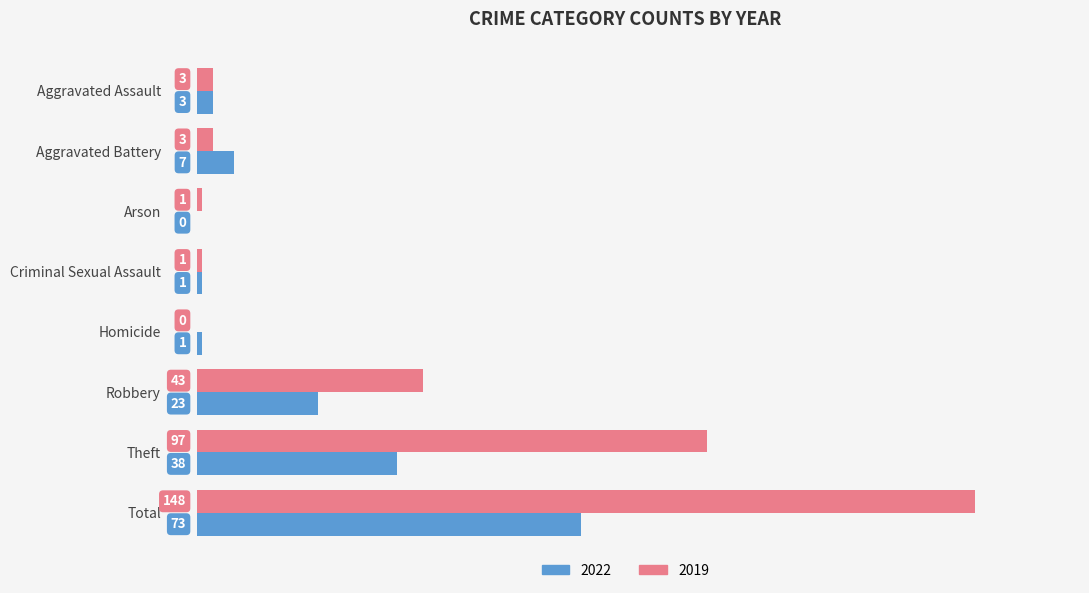

What is the sum of all 2019 values?

296